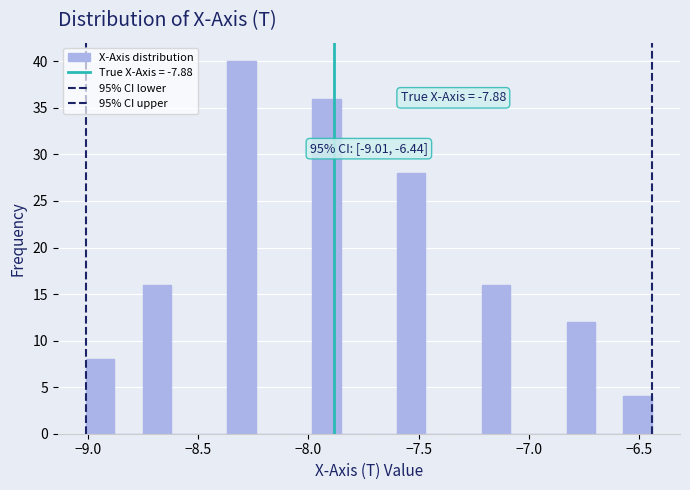

Around what value on the x-axis is the tallest bar? Give the approximate position of its centre, as read against the axis.

-8.30